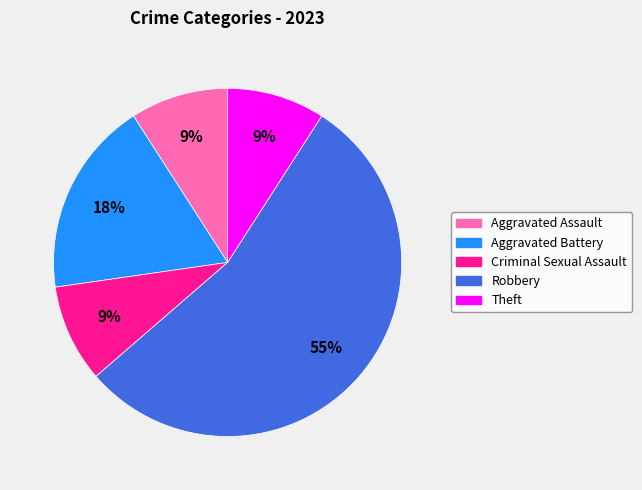

Approximately how many times larger is the value at Aggravated Assault compared to Aggravated Battery?

0.5